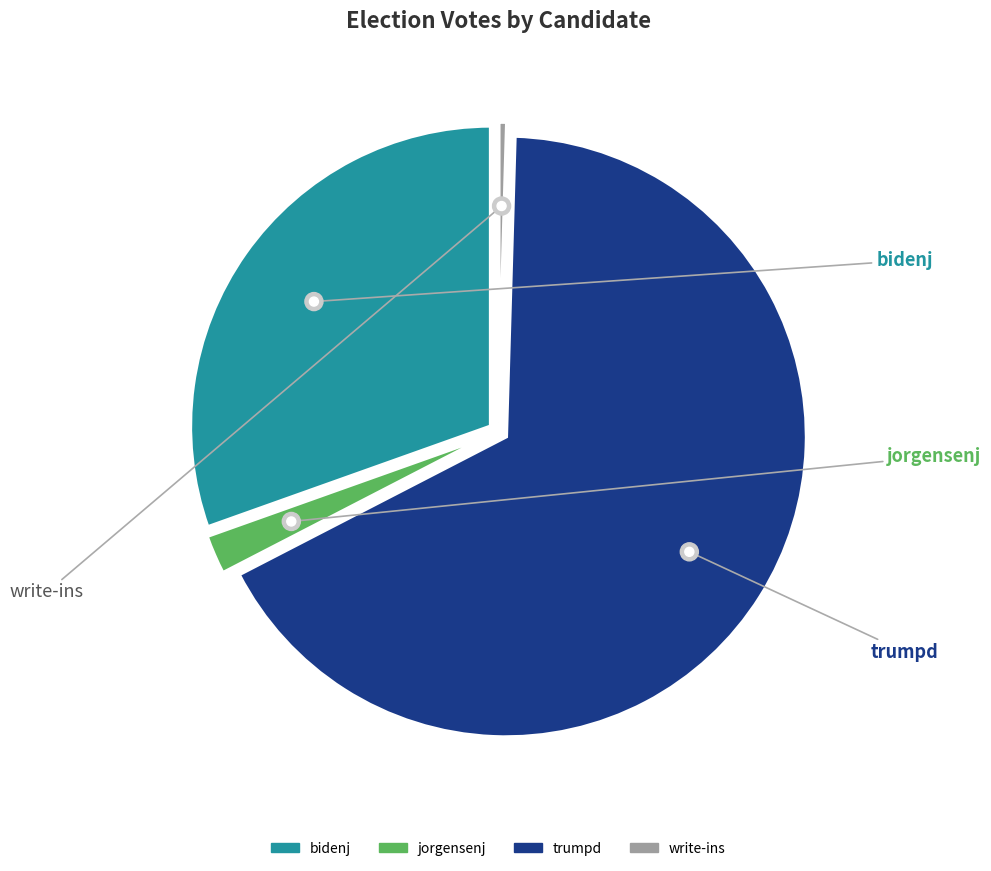

Is there a majority slice in this chart?

Yes